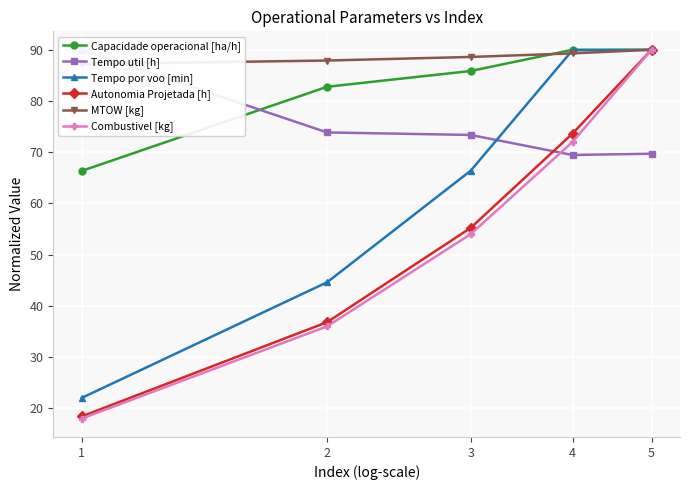

What is the average value of the Autonomia Projetada [h] series?

54.8